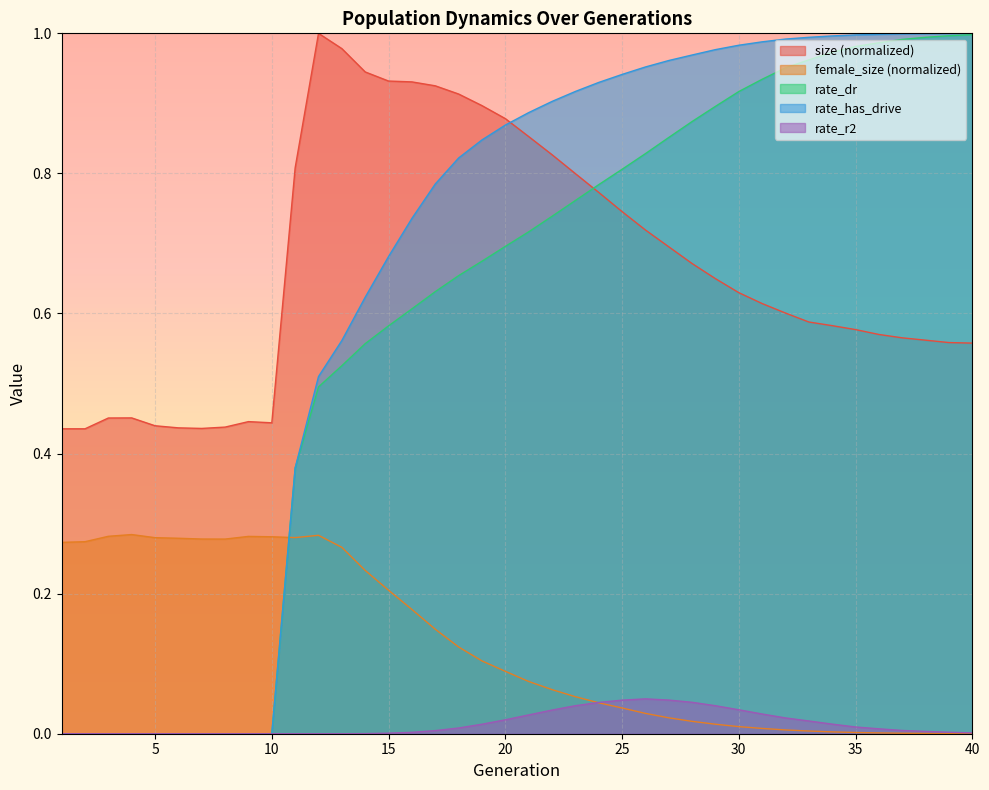

Is it true that female_size equals 0.0 at 36?

False